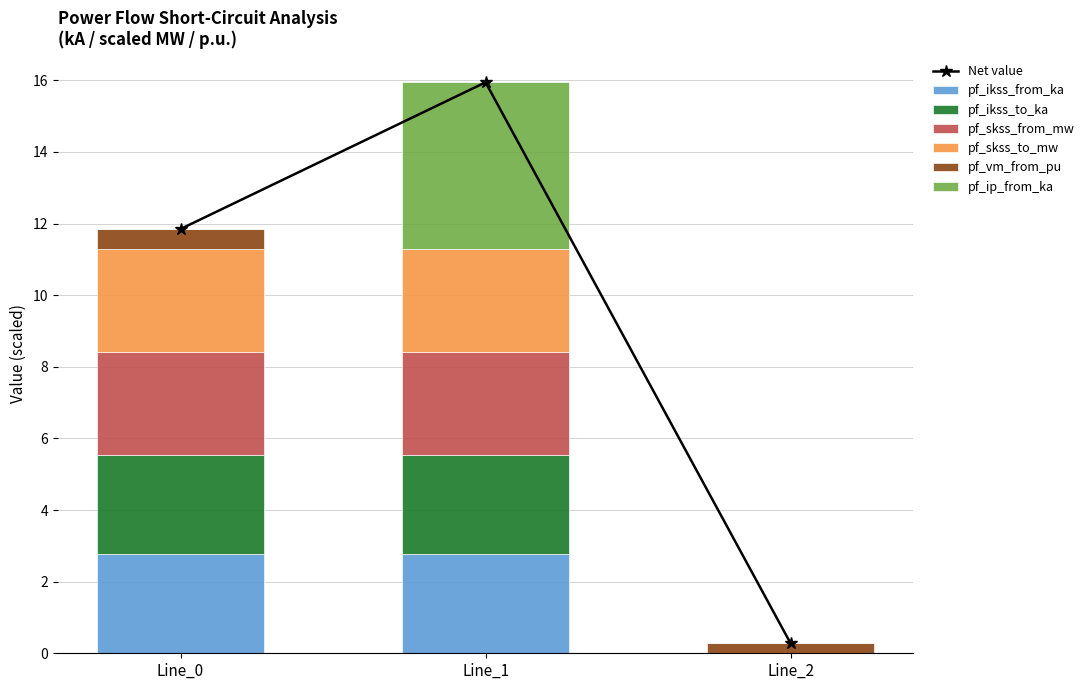

Is it true that pf_vm_from_pu equals 0.0 at Line_1?

True